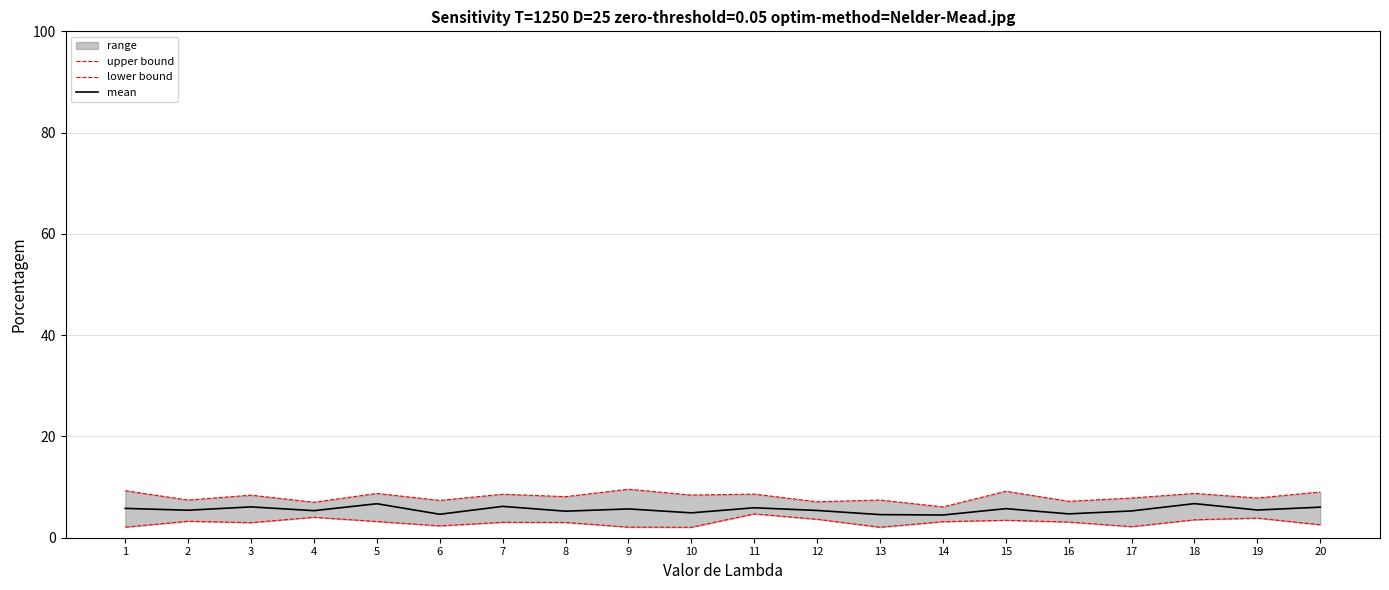

Rank the series by their average value, from lowest to highest.

lower bound, mean, upper bound